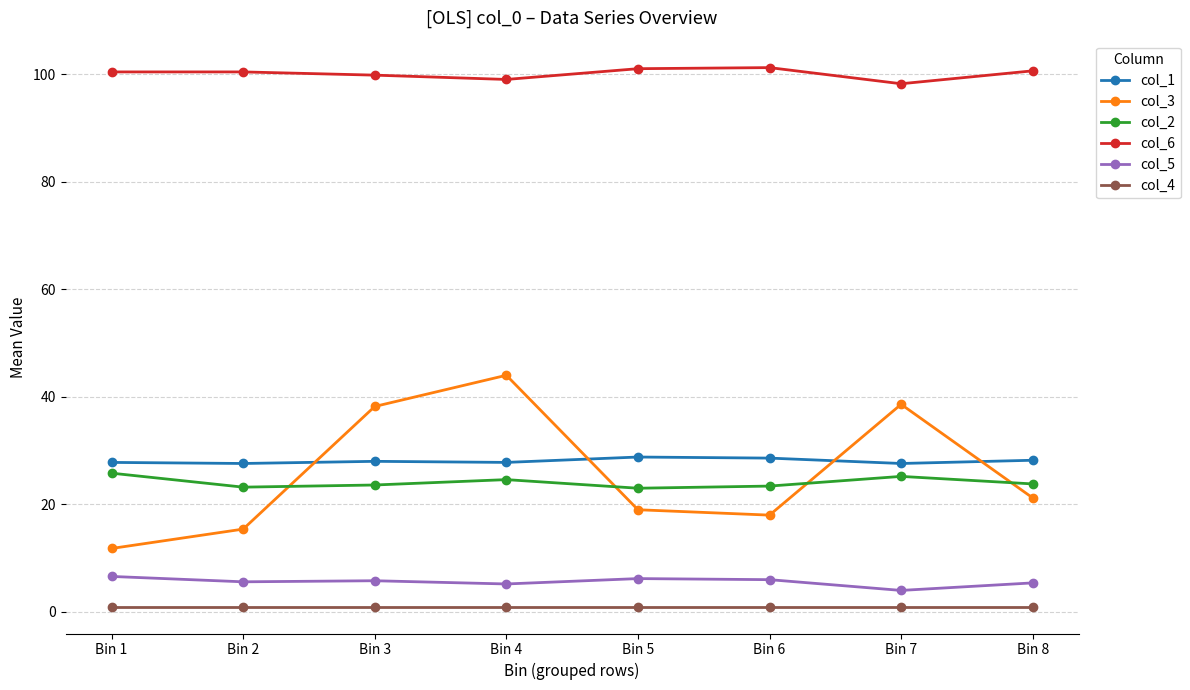

At which label does col_5 first exceed 5?

Bin 1